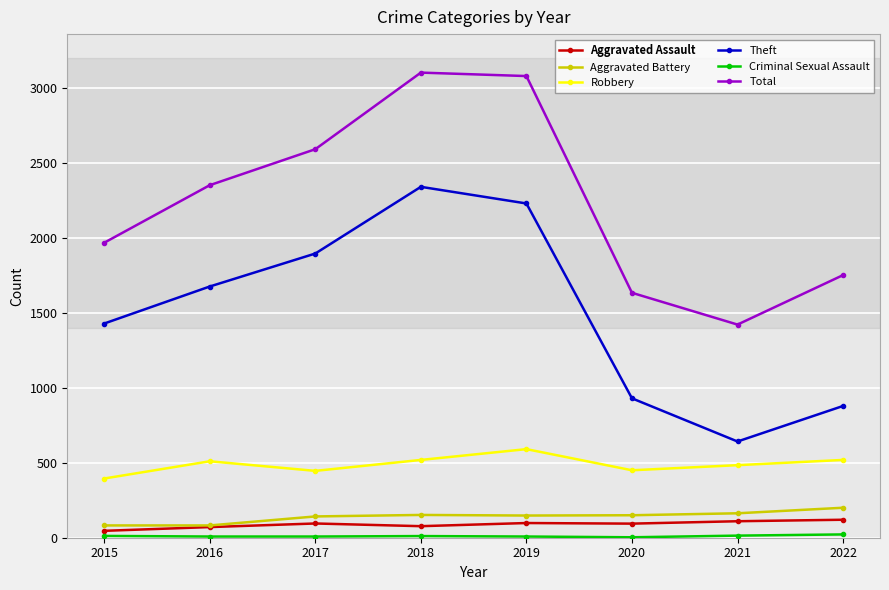

What is the lowest value of the Robbery series?

395